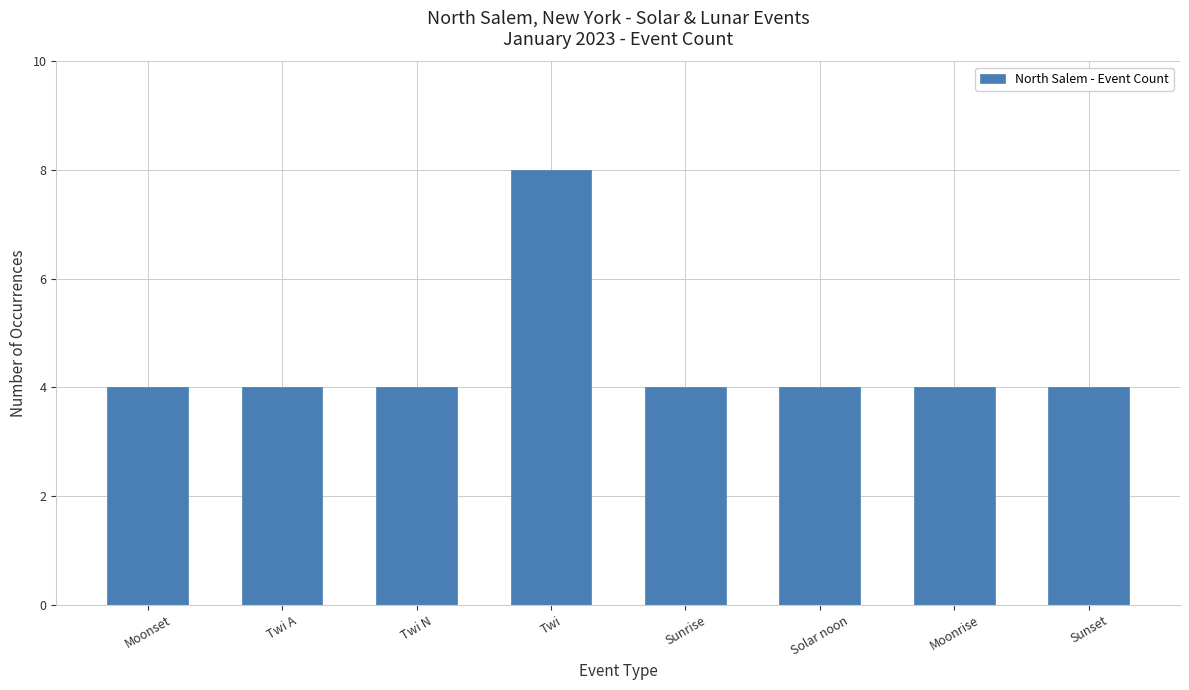

What is the greatest value displayed?

8